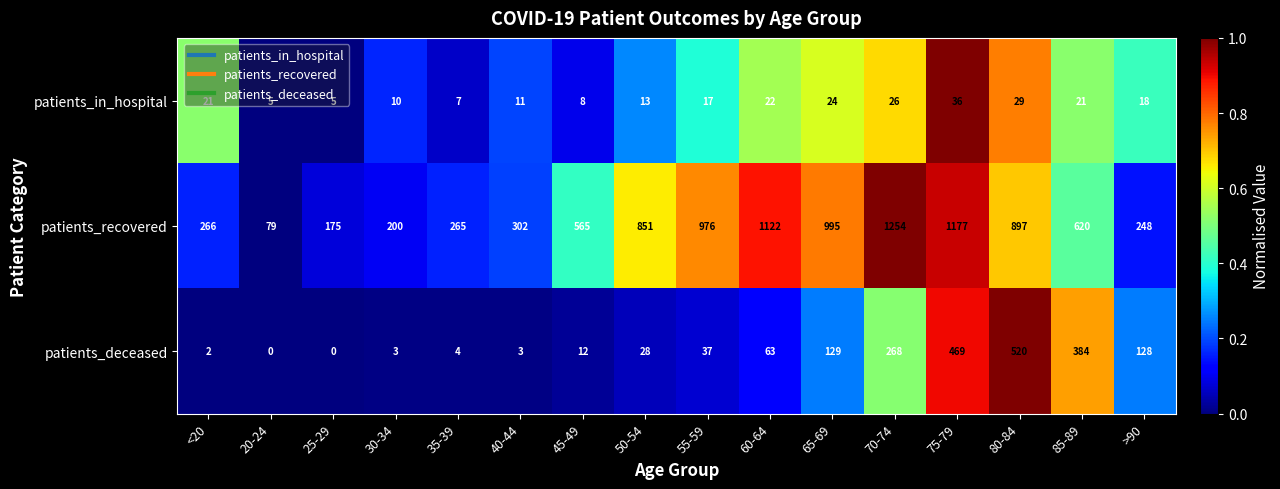

True or false: patients_recovered has a value of 976 at 55-59.

True